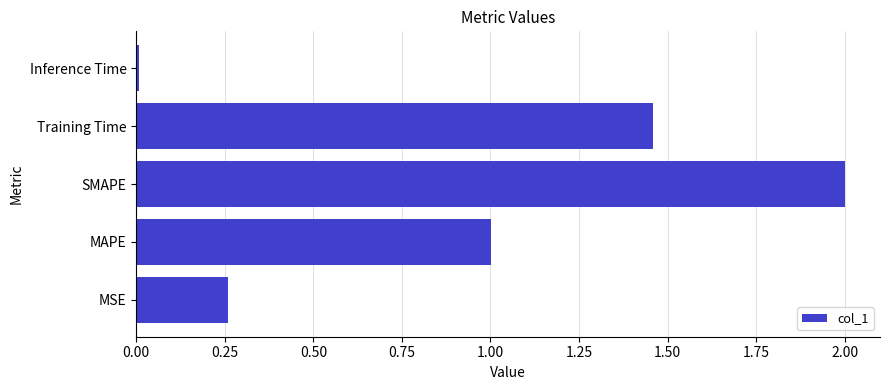

Rank the categories by value from highest to lowest.

SMAPE, Training Time, MAPE, MSE, Inference Time